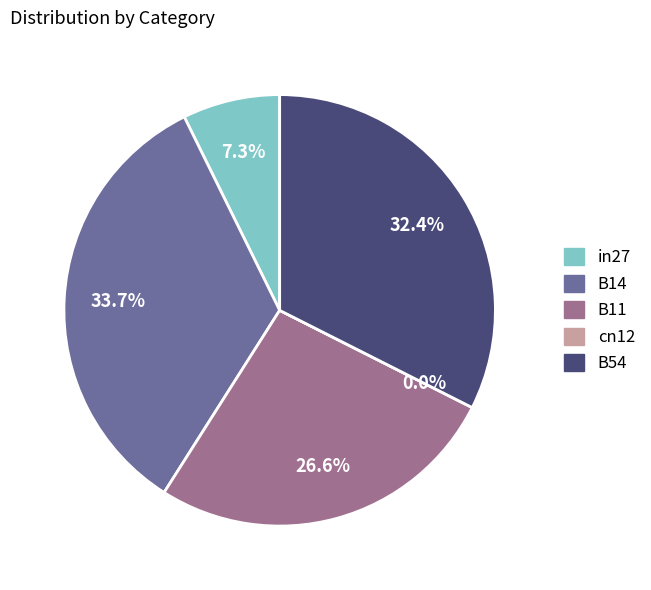

Which has a higher value, in27 or B11?

B11